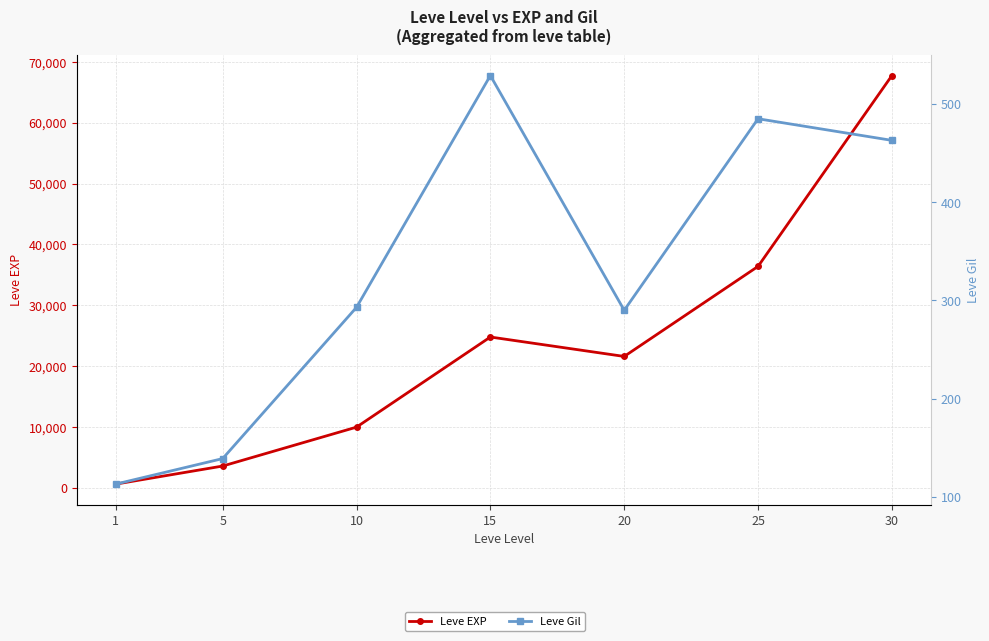

How many interior local valleys does the Leve EXP series have?

1